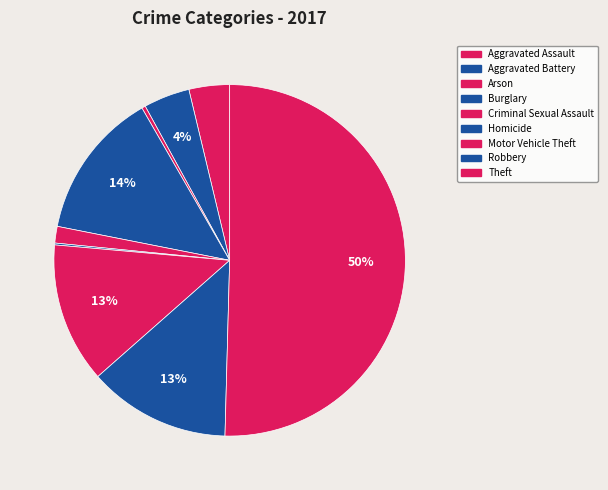

True or false: Arson accounts for 9% of the total.

False